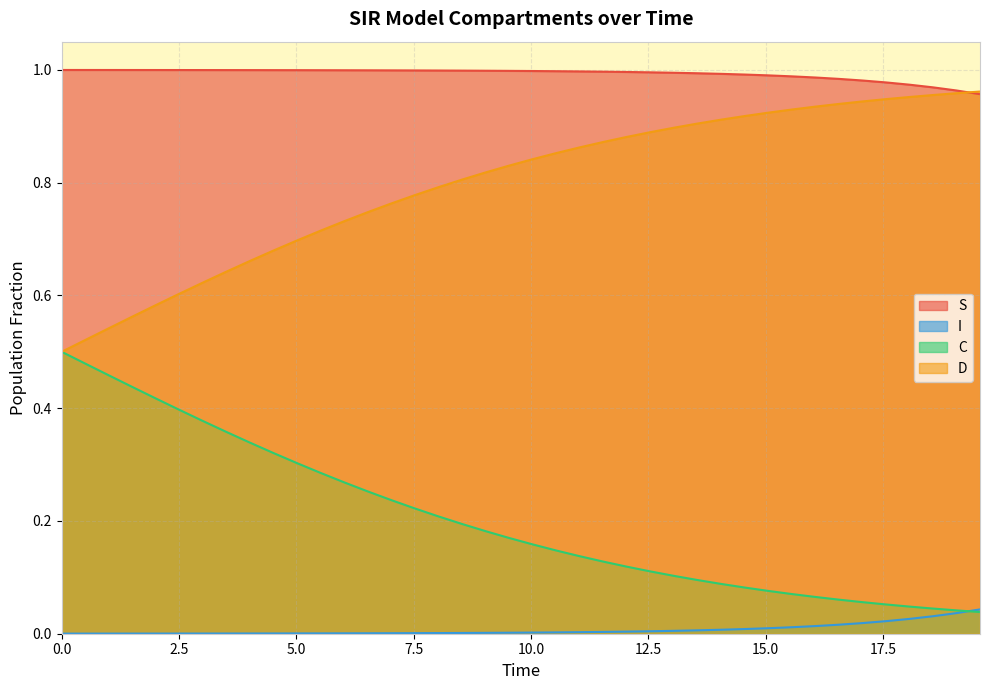

What is the difference between the second highest and second lowest values in the D series?

0.4